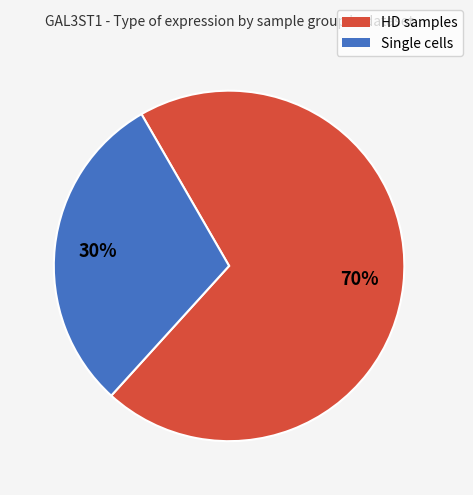

To the nearest percent, what portion does Single cells represent?

30%